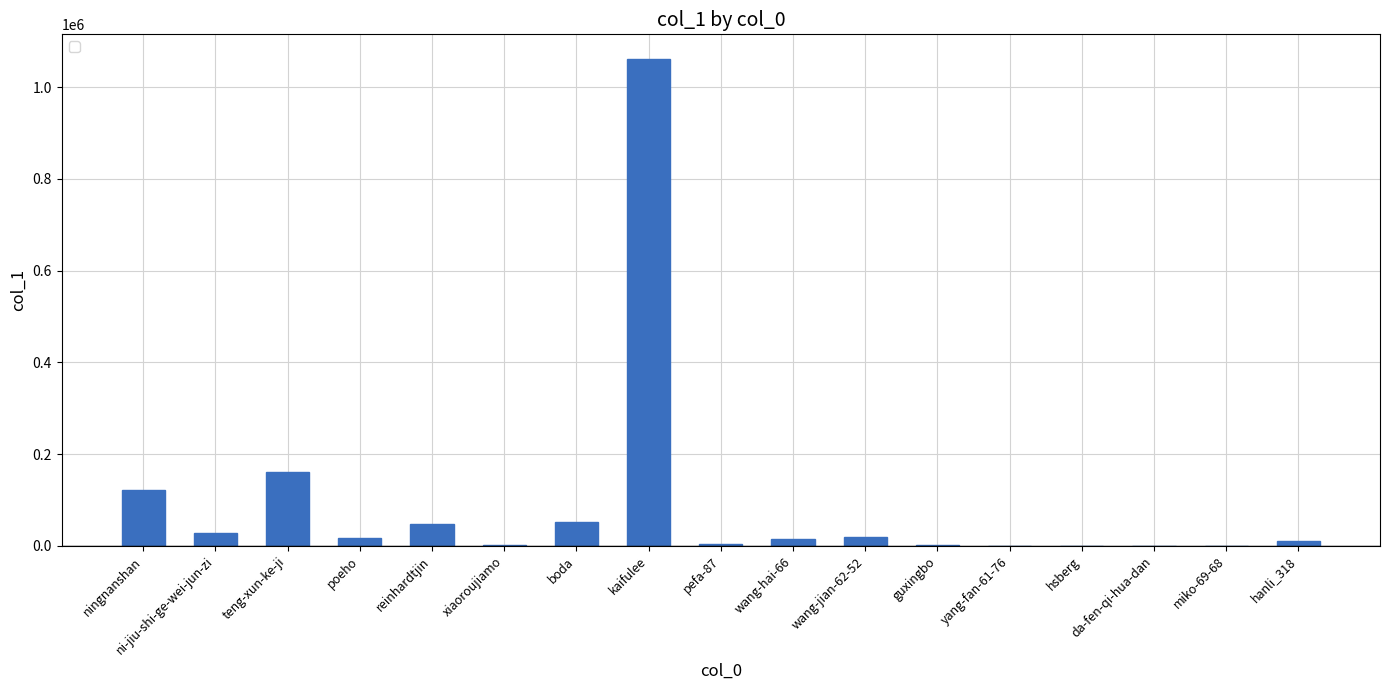

What is the sum of all values?

1546868